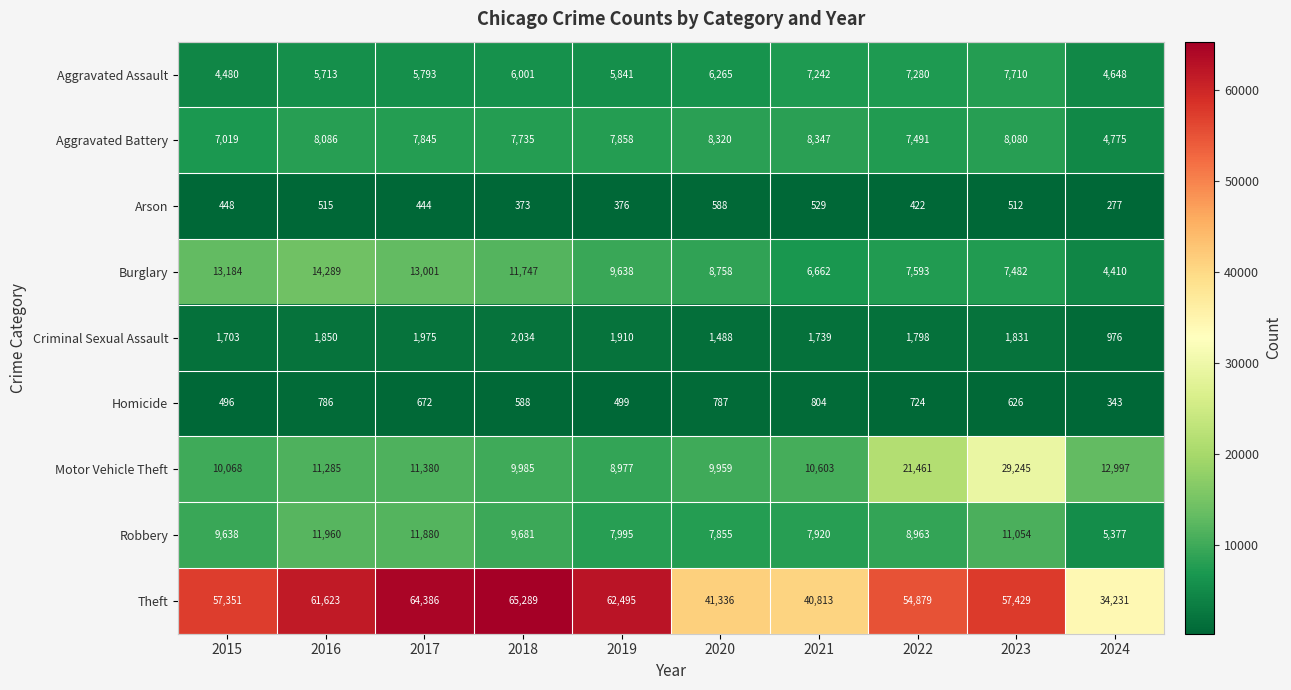

What is the approximate value of Criminal Sexual Assault at 2015, to the nearest 100?

1700